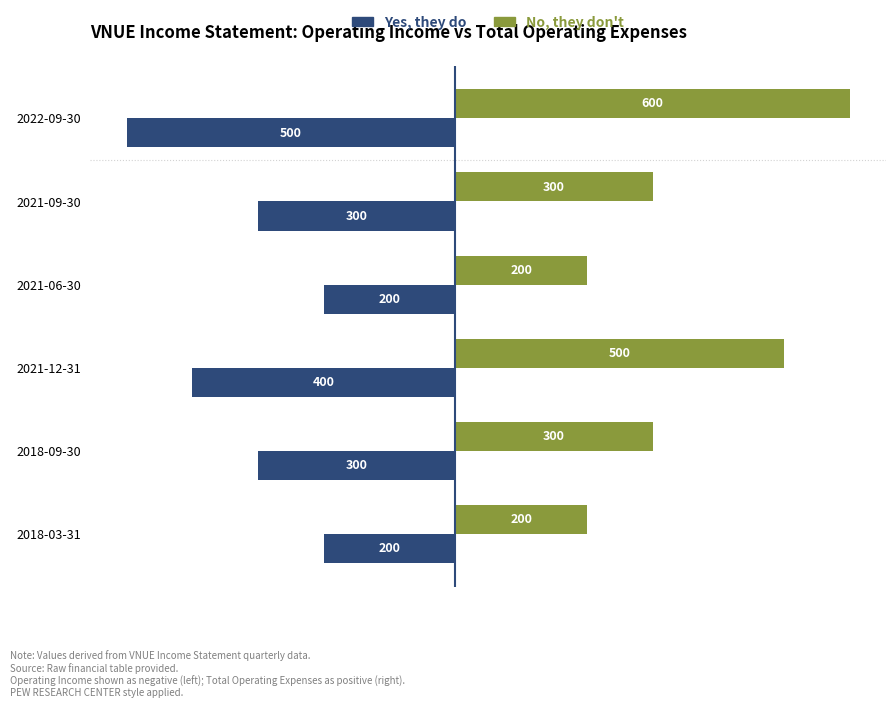

Which series has the widest spread of values?

No, they don't